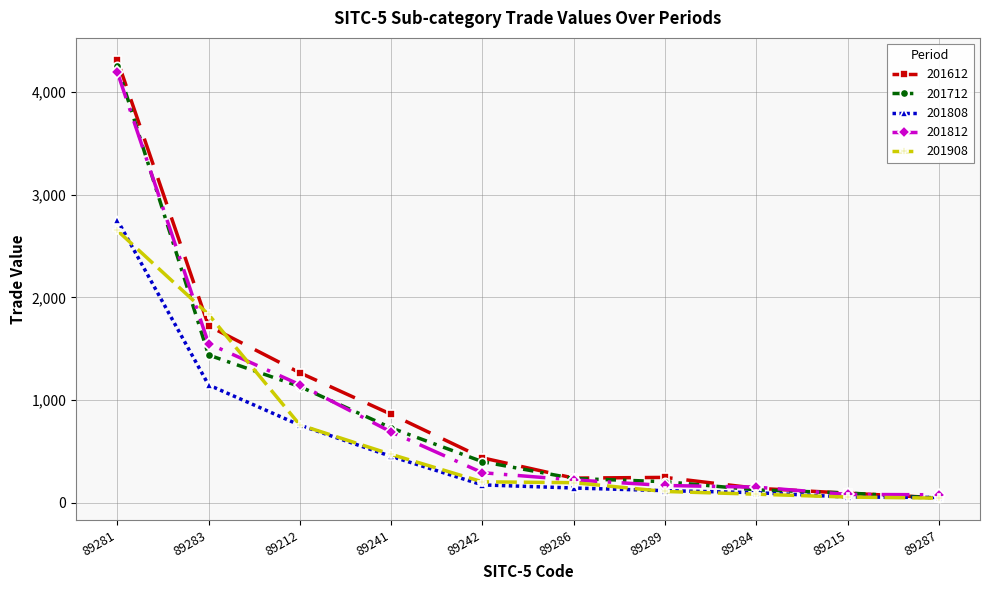

Which category has the highest value in the 201712 series?

89281